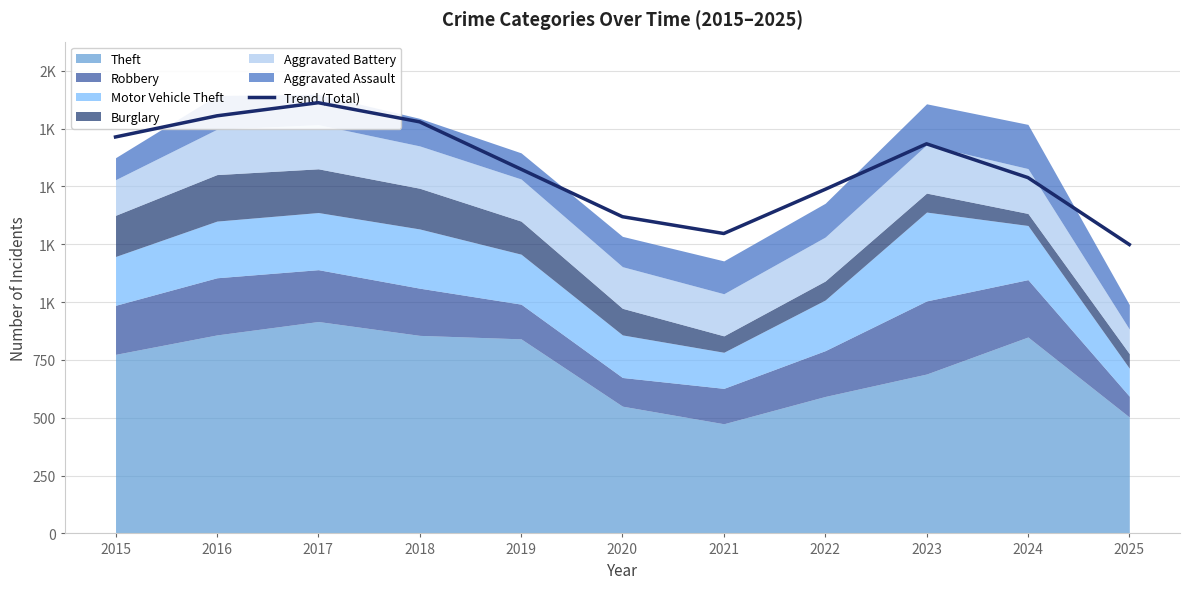

Approximately how many times larger is the value at 2017 compared to 2019?

1.2